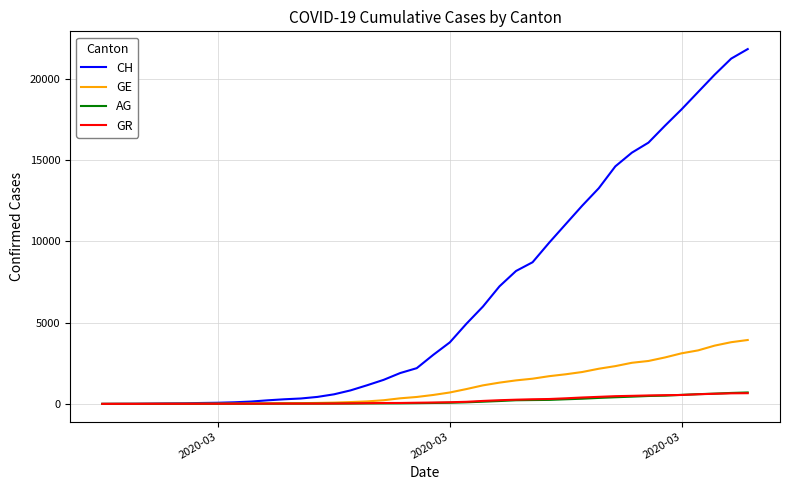

How many lines are shown in the chart?

4